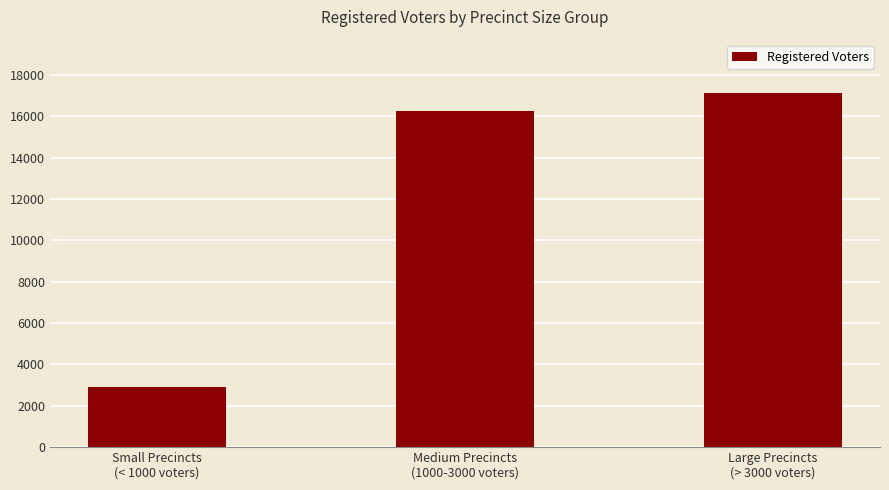

Rank the categories by value from lowest to highest.

Small Precincts
(< 1000 voters), Medium Precincts
(1000-3000 voters), Large Precincts
(> 3000 voters)